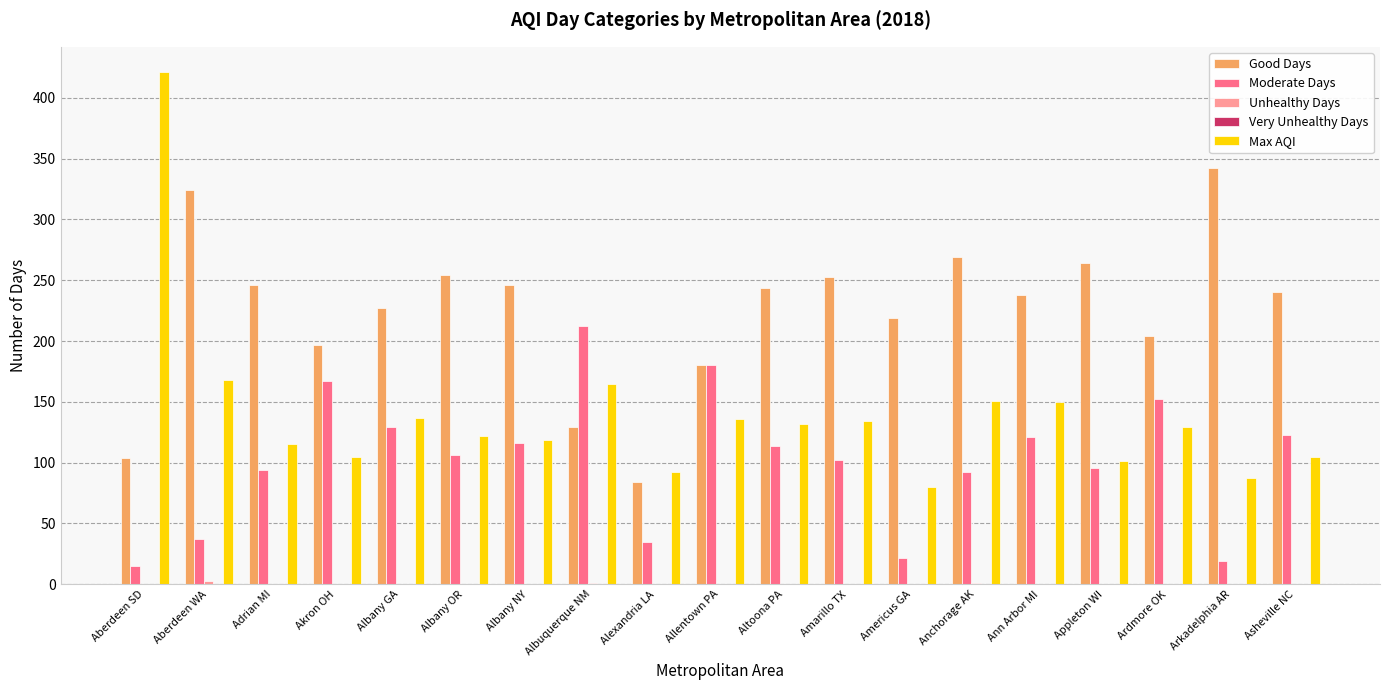

What is the highest value of the Moderate Days series?

212